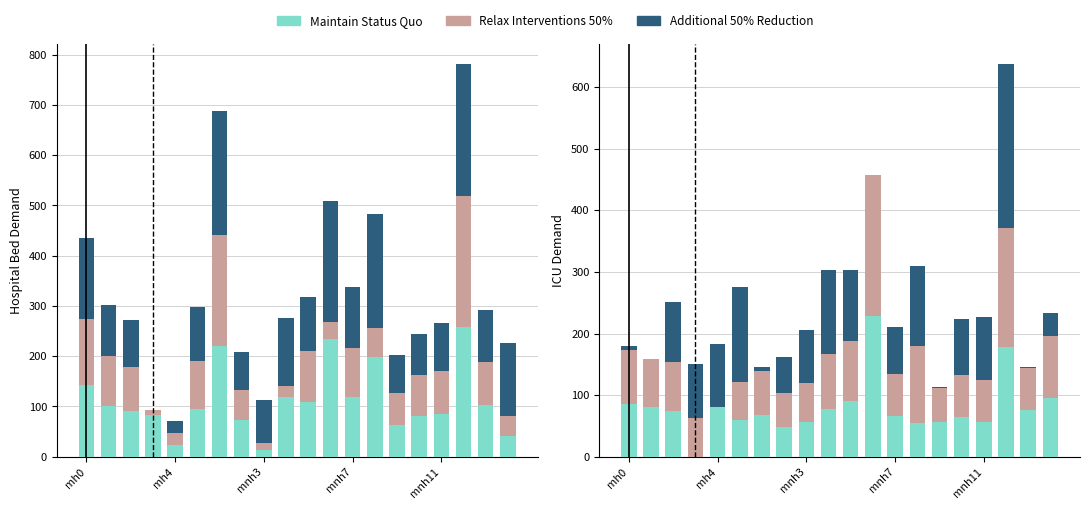

What position from the right is 7?

13